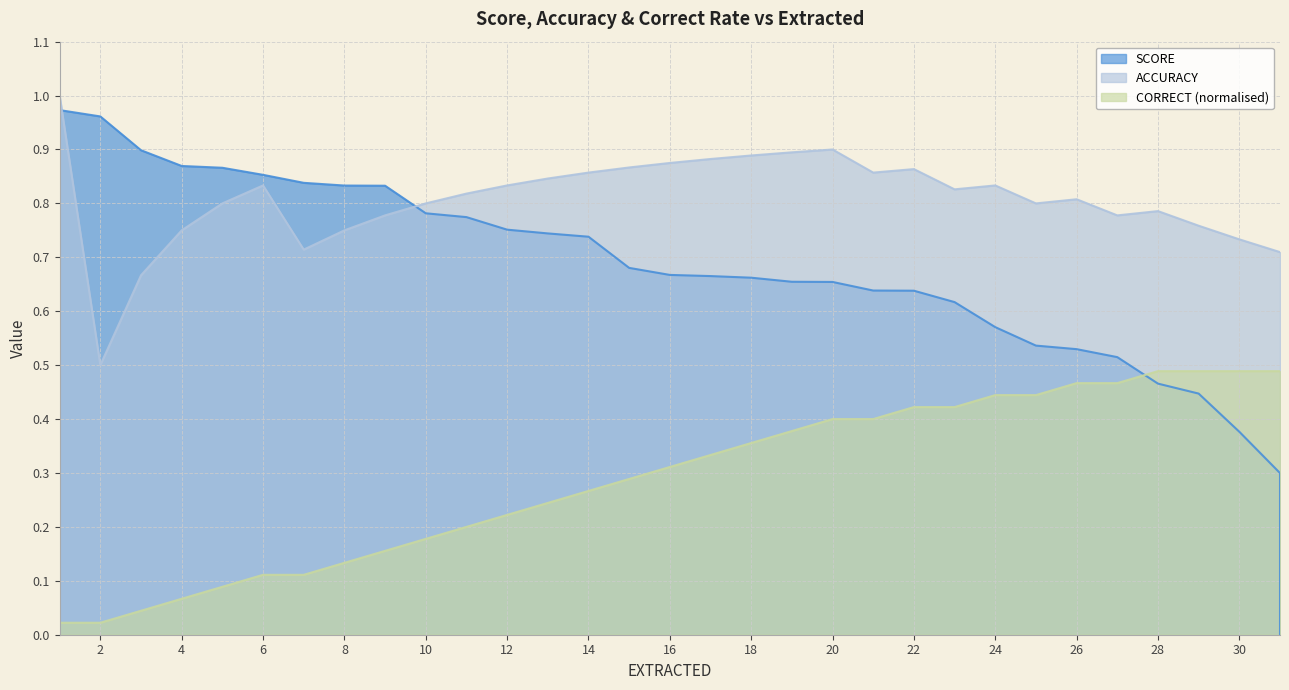

What is the difference between the CORRECT_NORM values at 27 and 17?

0.1